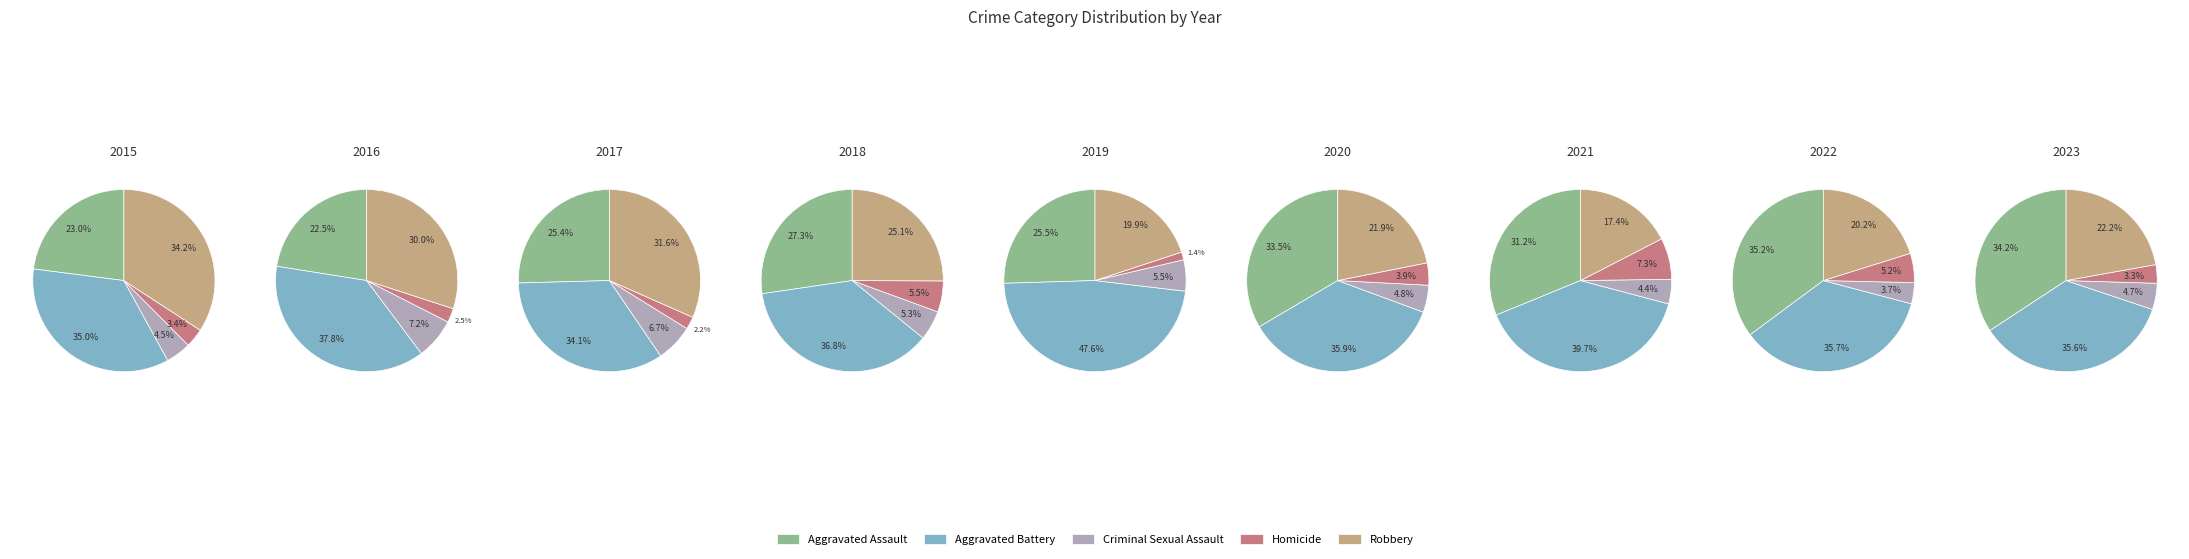

The 7 slice represents 18% of the pie. True or false?

False